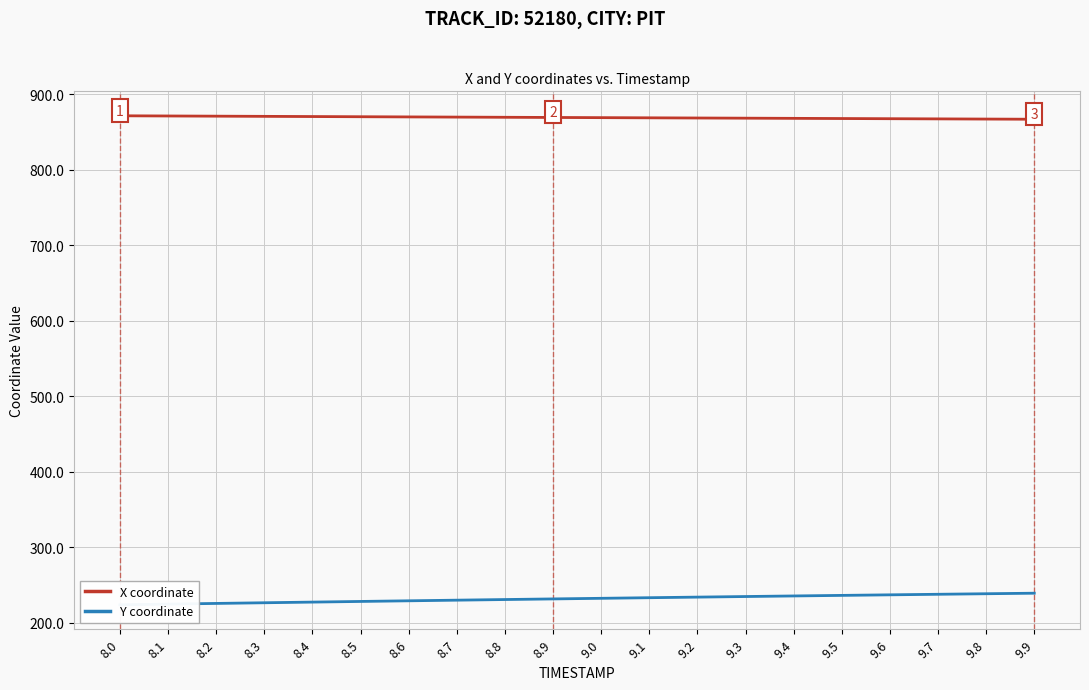

Rank the series by their average value, from lowest to highest.

Y coordinate, X coordinate